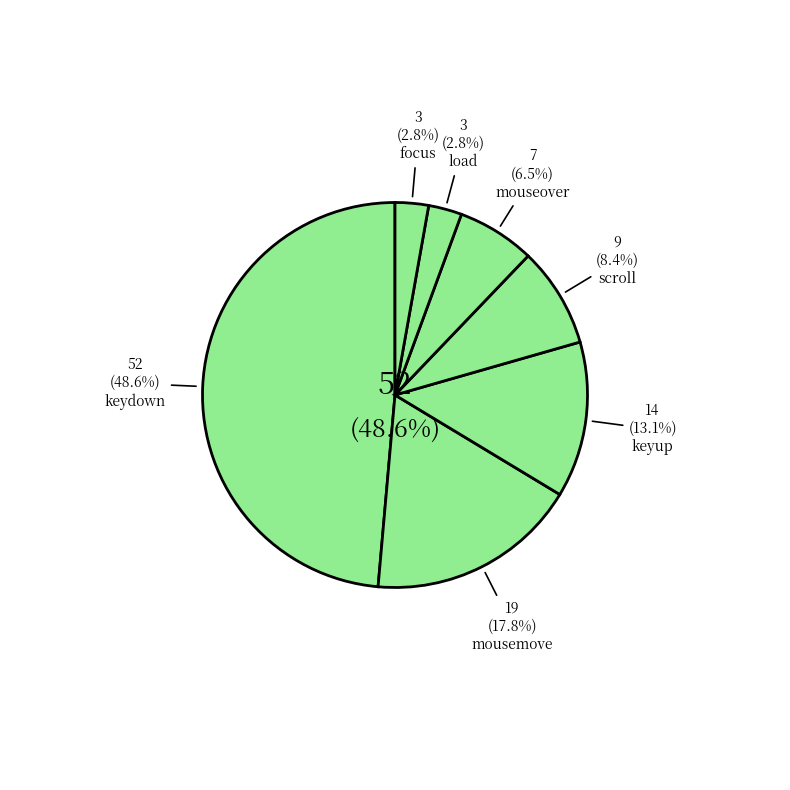

To the nearest percent, what is the average slice percentage?

14%